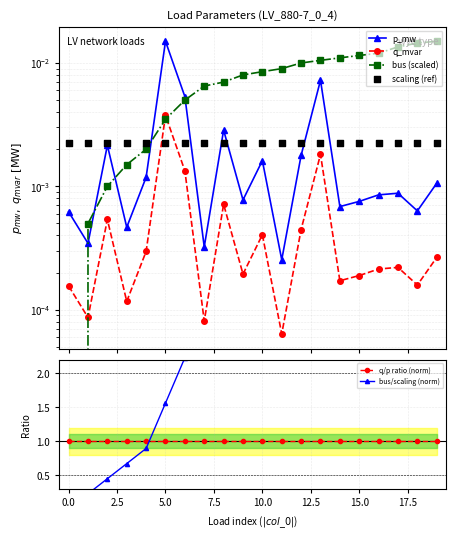

Which series reaches the maximum Y coordinate?

bus/scaling (norm)